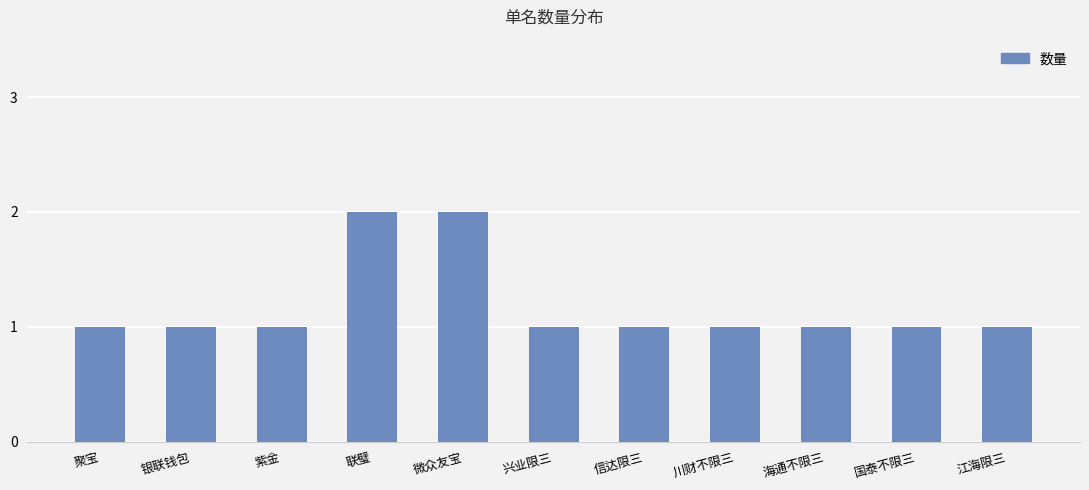

Is it true that the value at 微众友宝 is 2?

True